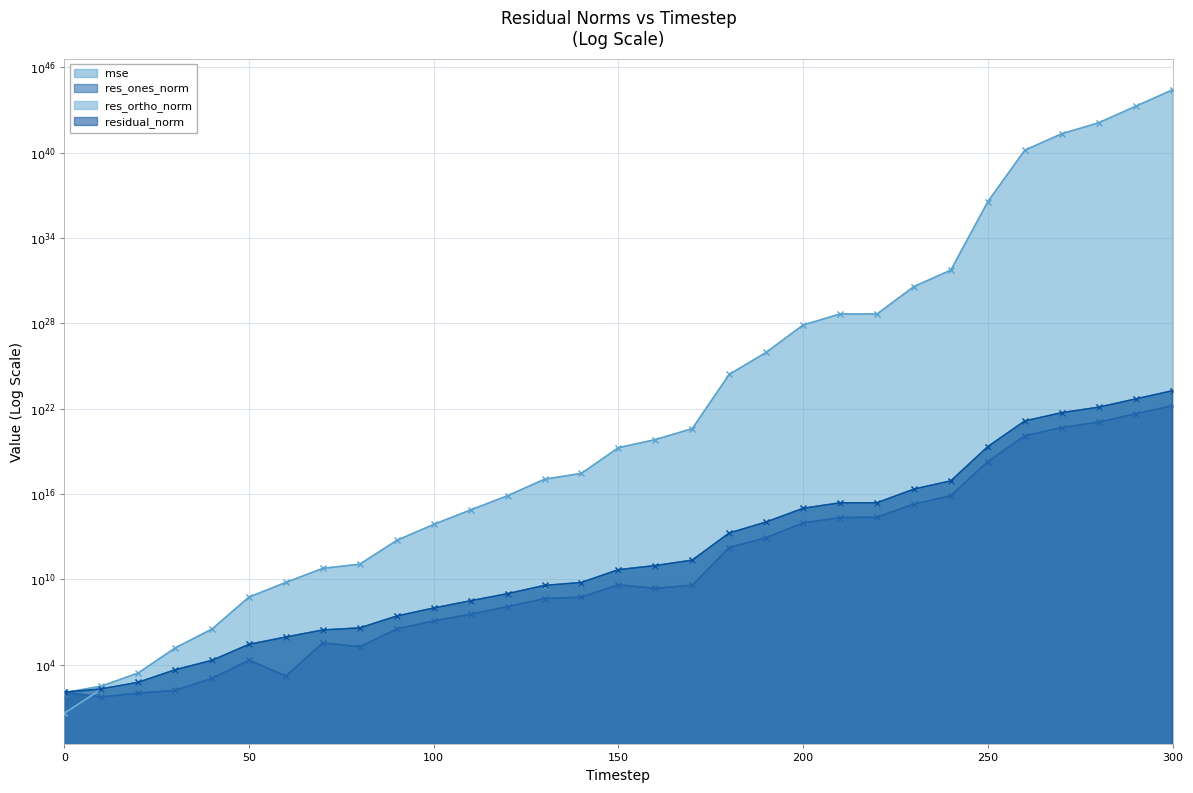

True or false: res_ortho_norm and mse intersect in this chart.

False